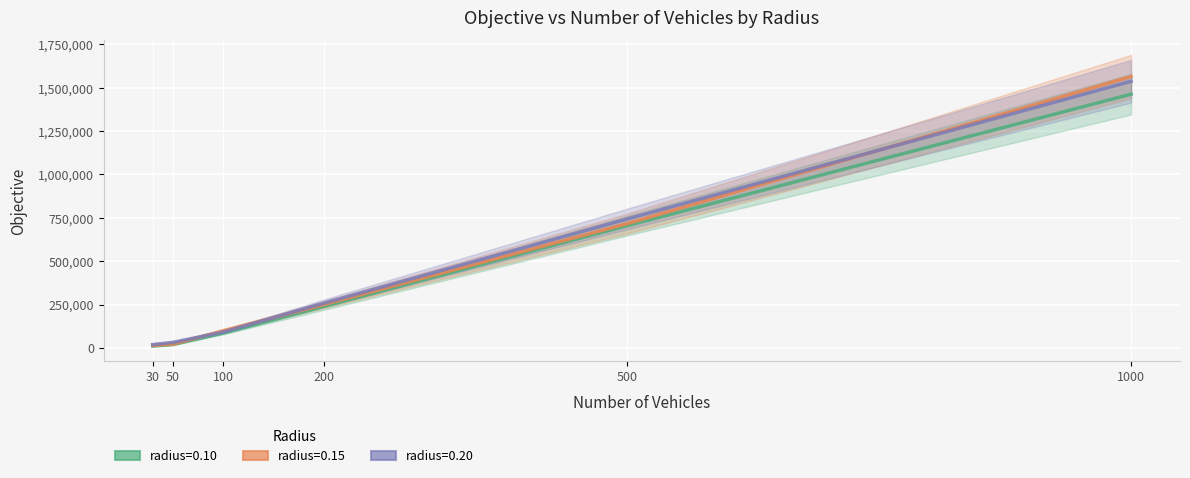

Reading left to right, what are all the values shown in this chart?

radius=0.10: 10951	19637	85817	239644	704312	1462963
radius=0.15: 14854	22004	99511	250810	715844	1564542
radius=0.20: 19712	32421	91996	259252	743189	1537159